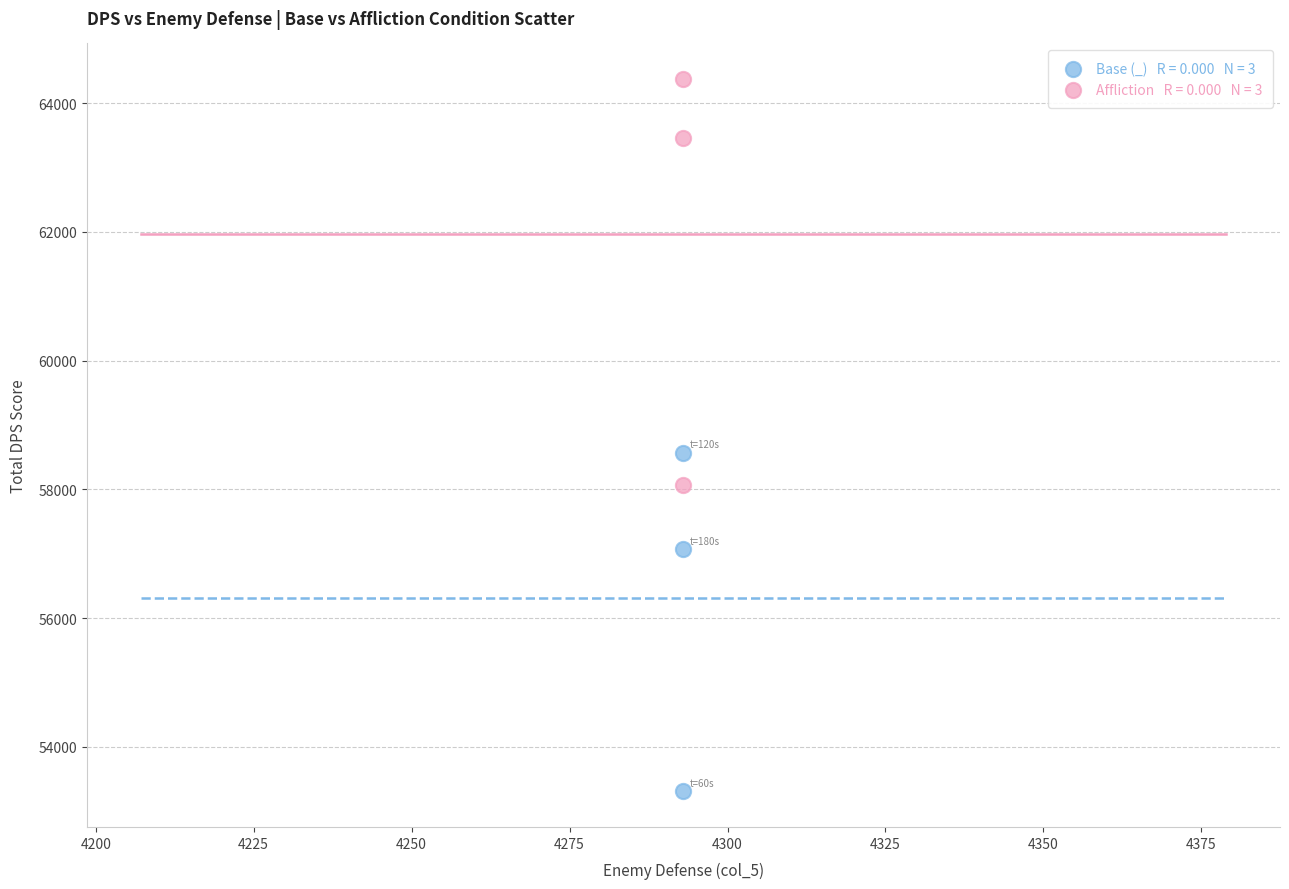

Across all data points, what is the average X value?

4293